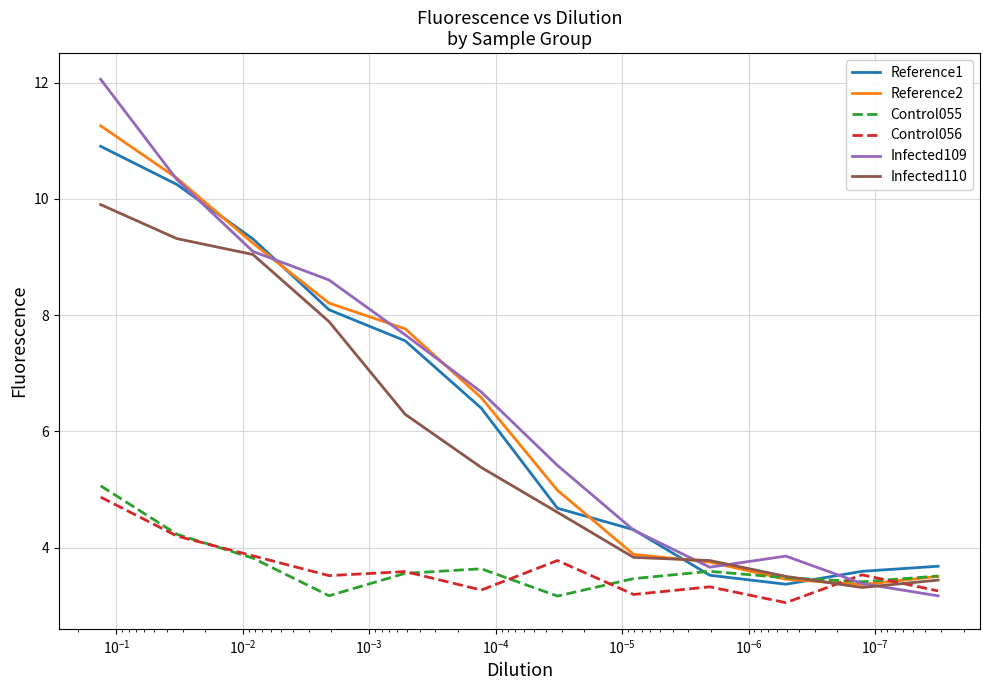

Which series has the largest total across all categories?

Infected109